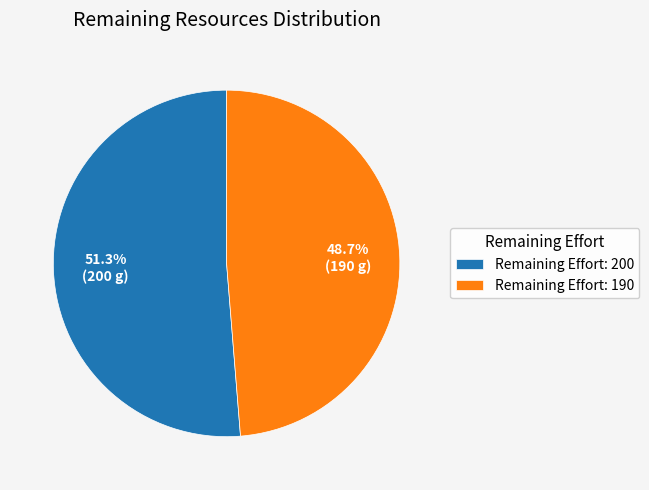

Count the number of slices in the pie.

2